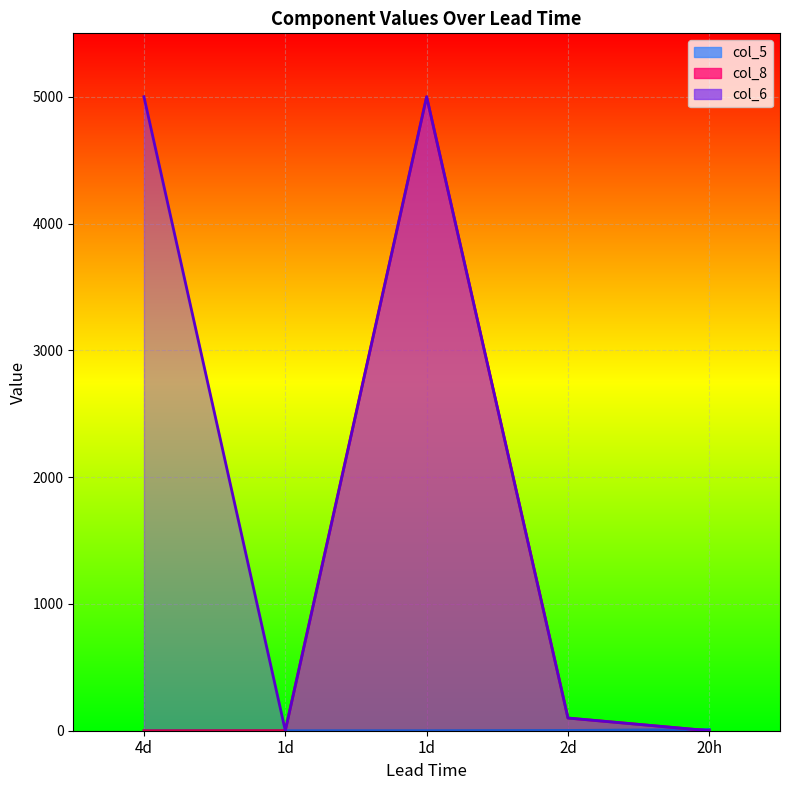

Reading right to left, transcribe all the data shown in this chart.

col_5: 20h=10	2d=2	1d=0	1d=0	4d=0
col_8: 20h=0	2d=100	1d=5000	1d=1	4d=0
col_6: 20h=0	2d=100	1d=5000	1d=1	4d=5000